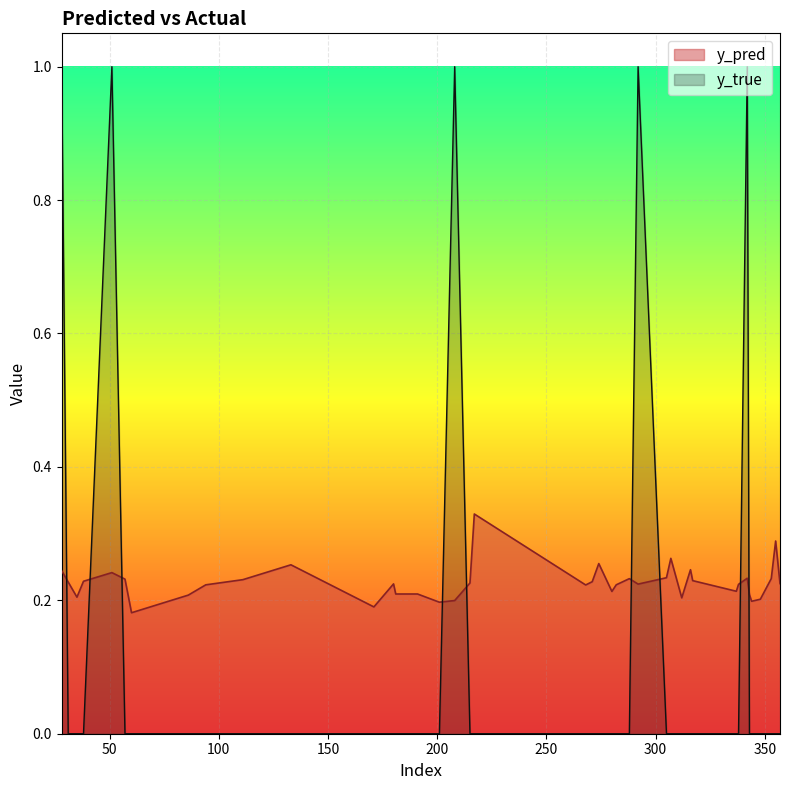

Reading left to right, list all the values displayed in this chart.

y_pred: 0.2	0.2	0.2	0.2	0.2	0.2	0.2	0.2	0.2	0.2	0.3	0.2	0.2	0.2	0.2	0.2	0.2	0.2	0.3	0.2	0.2	0.3	0.2	0.2	0.2	0.2	0.2	0.3	0.2	0.2	0.2	0.2	0.2	0.2	0.2	0.2	0.2	0.2	0.3	0.2
y_true: 1.0	0.0	0.0	0.0	1.0	0.0	0.0	0.0	0.0	0.0	0.0	0.0	0.0	0.0	0.0	0.0	1.0	0.0	0.0	0.0	0.0	0.0	0.0	0.0	0.0	1.0	0.0	0.0	0.0	0.0	0.0	0.0	0.0	1.0	0.0	0.0	0.0	0.0	0.0	0.0